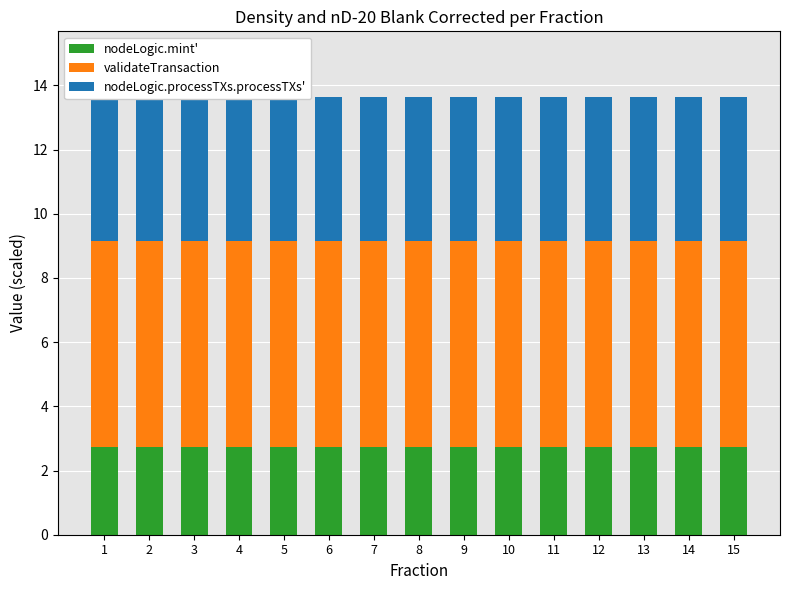

The nodeLogic.mint' series shows 2.7 at 4. True or false?

True